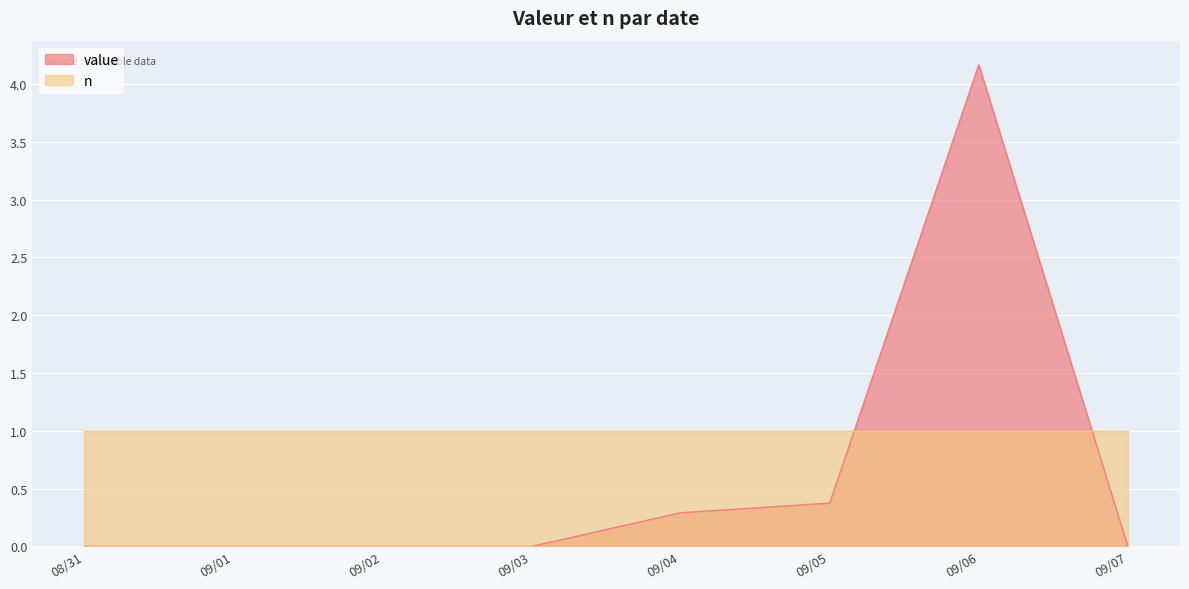

What position from the right is 09/02?

6